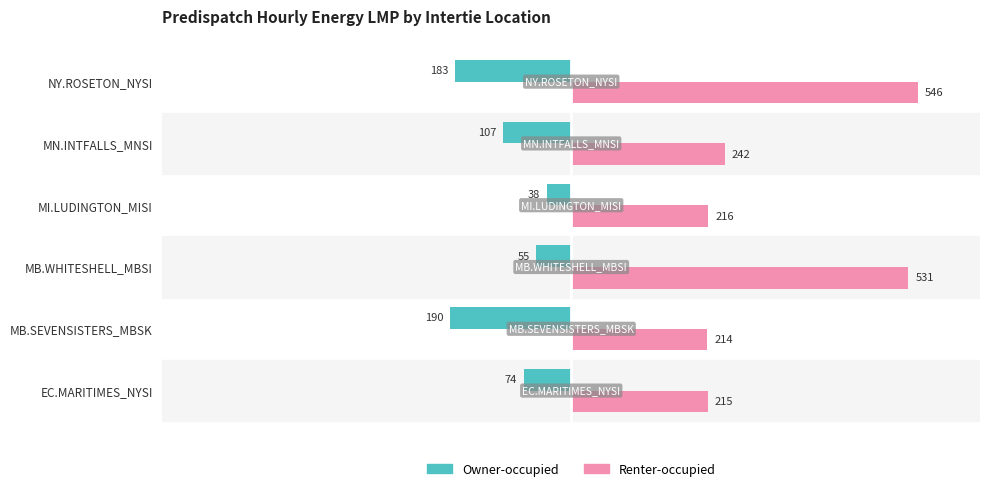

Which series has the largest range (max minus min)?

Renter-occupied